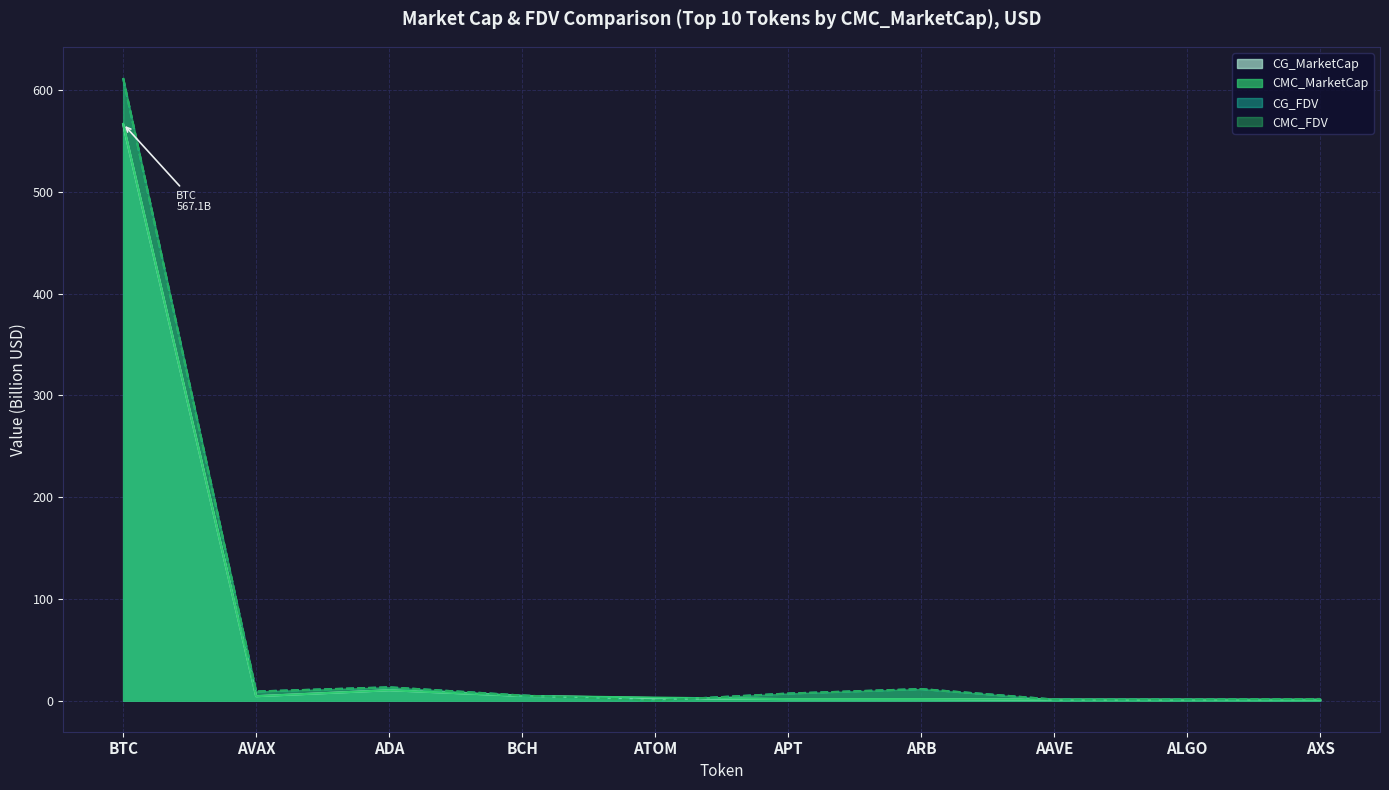

List the labels in order of CMC_MarketCap value, smallest first.

AXS, ALGO, AAVE, ARB, APT, ATOM, AVAX, BCH, ADA, BTC